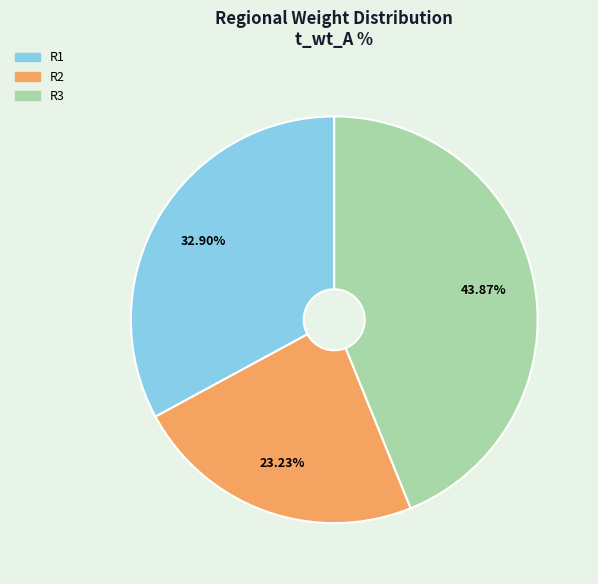

To the nearest percent, what is the average slice percentage?

33%